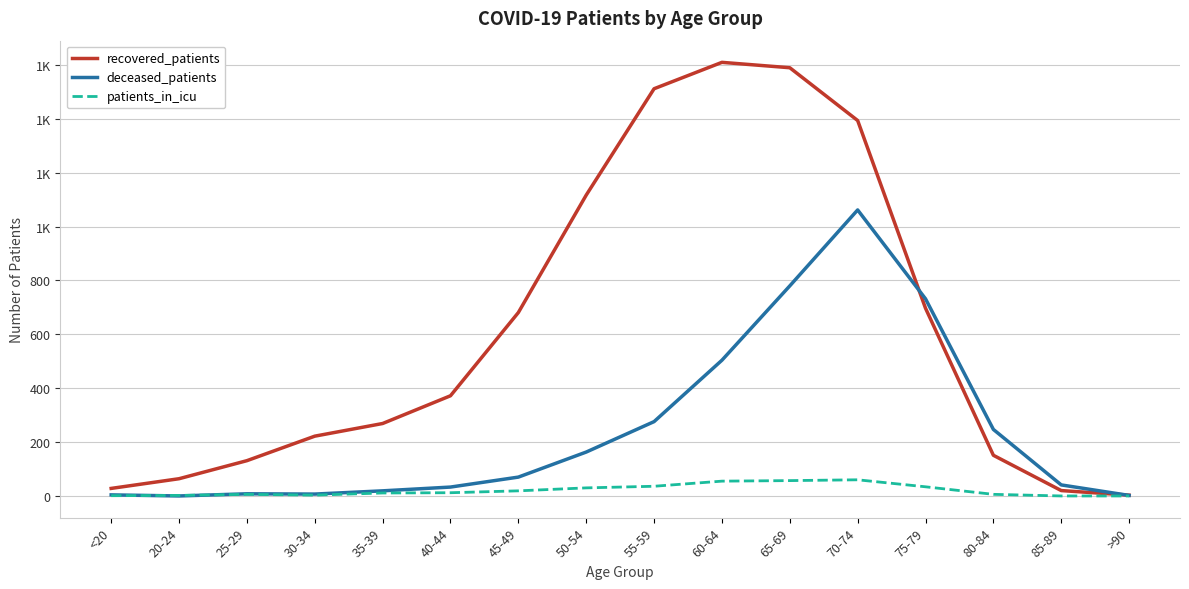

Is the value of patients_in_icu at 35-39 greater than the value of deceased_patients at 20-24?

Yes